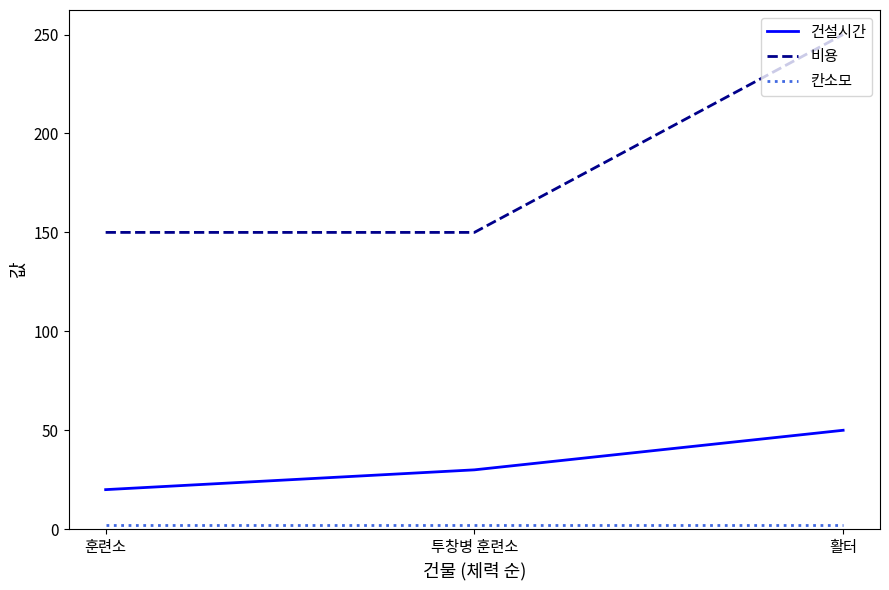

What position from the right is 투창병 훈련소?

2